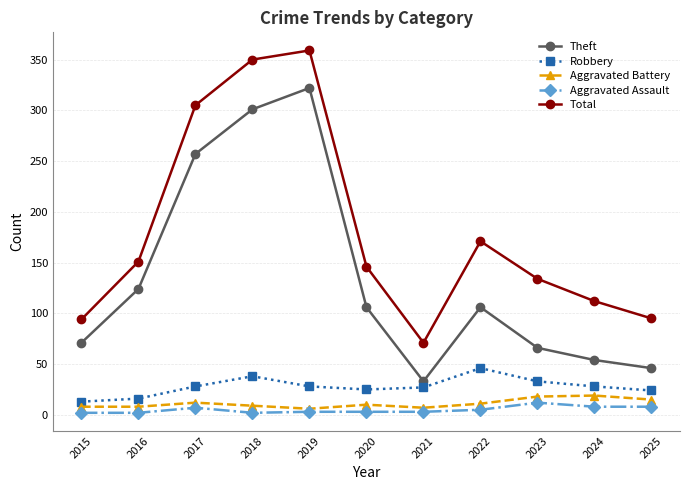

The value of Theft at 2015 is 71. True or false?

True